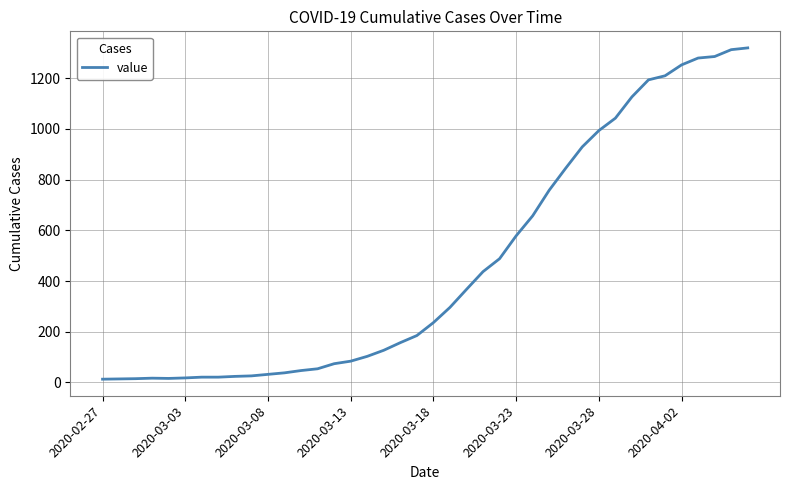

What is the maximum value shown in the chart?

1319